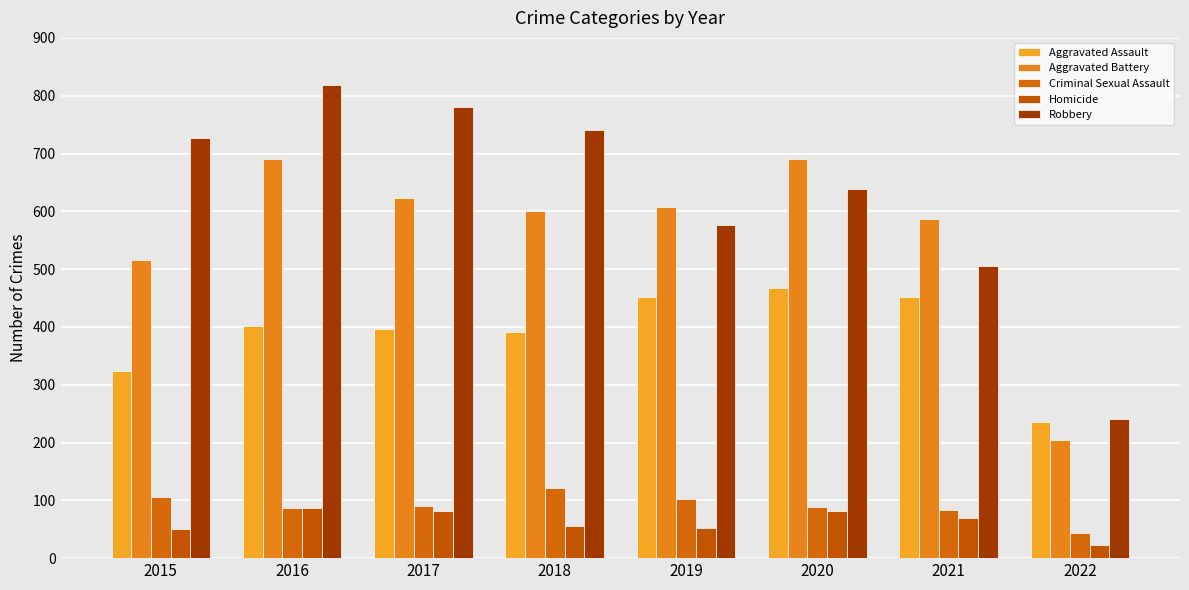

How many data points in Homicide are less than 69?

4